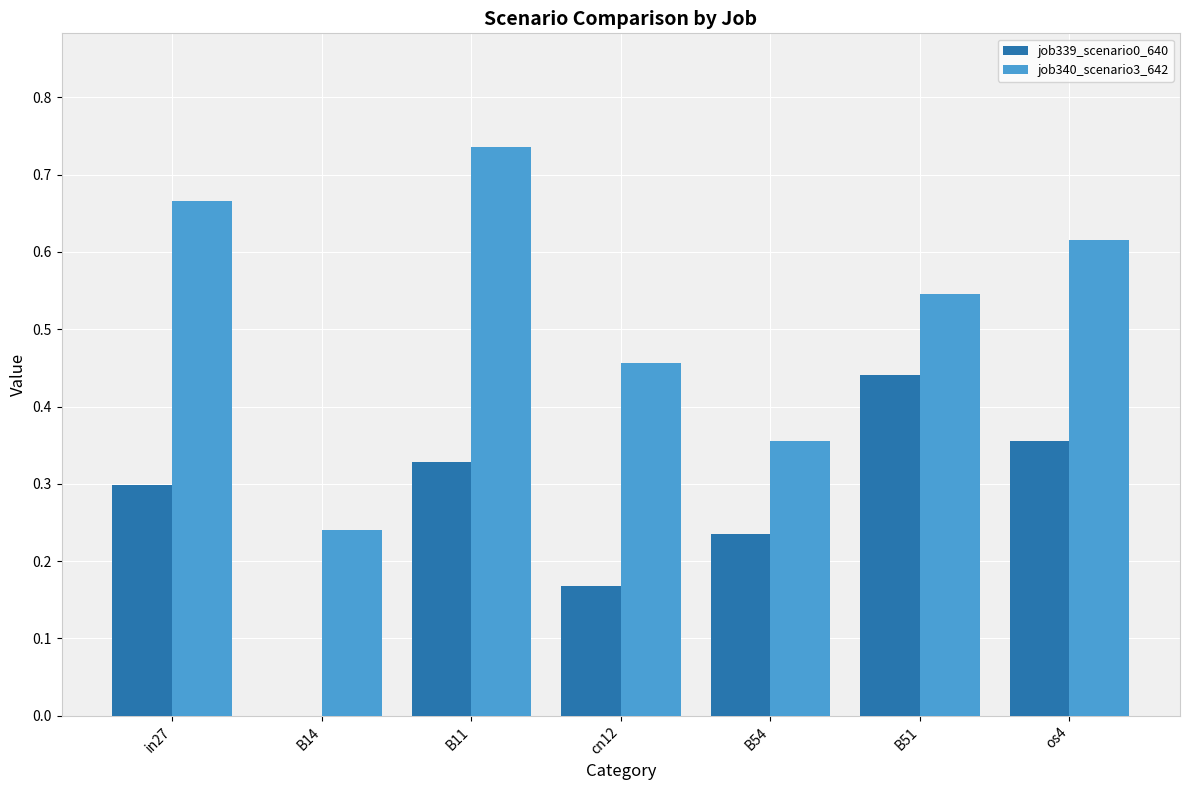

Between cn12 and B51, which series saw the biggest shift?

job339_scenario0_640